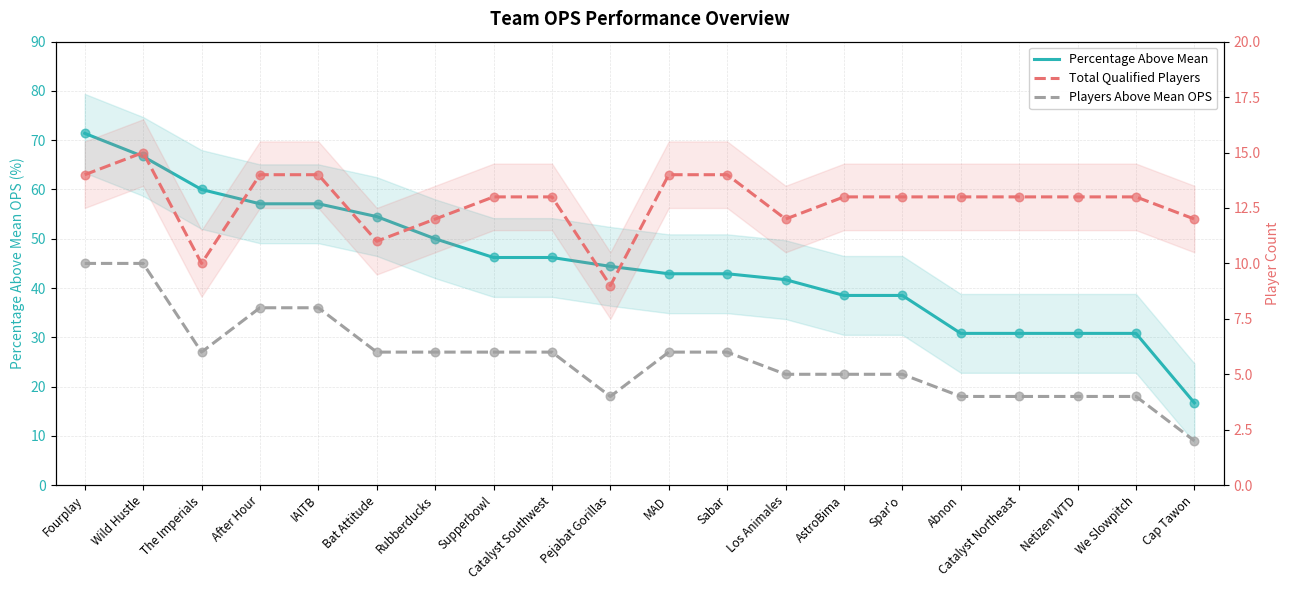

At which category is the sum across all series the highest?

Fourplay